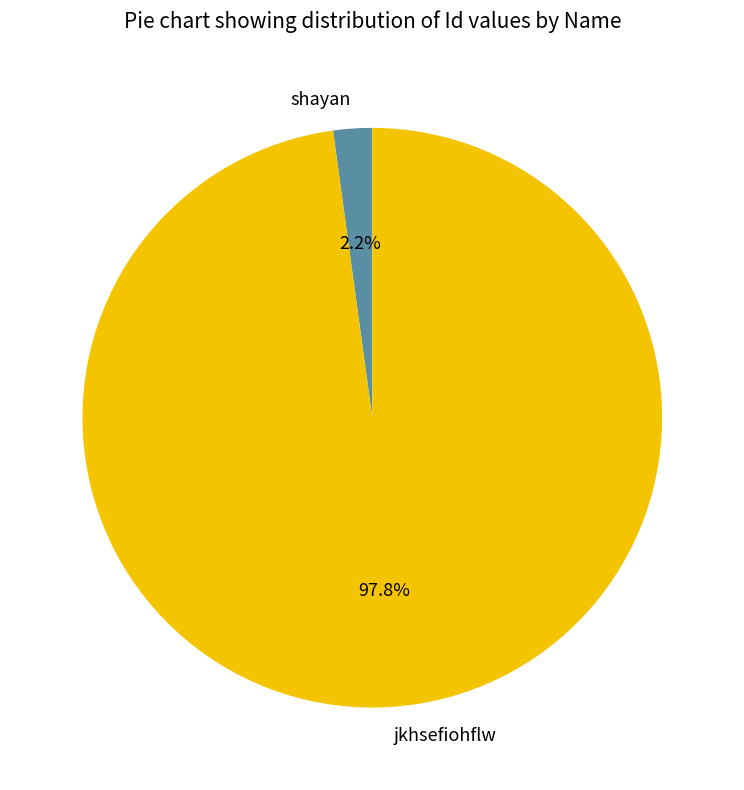

To the nearest percent, what is the average slice percentage?

50%